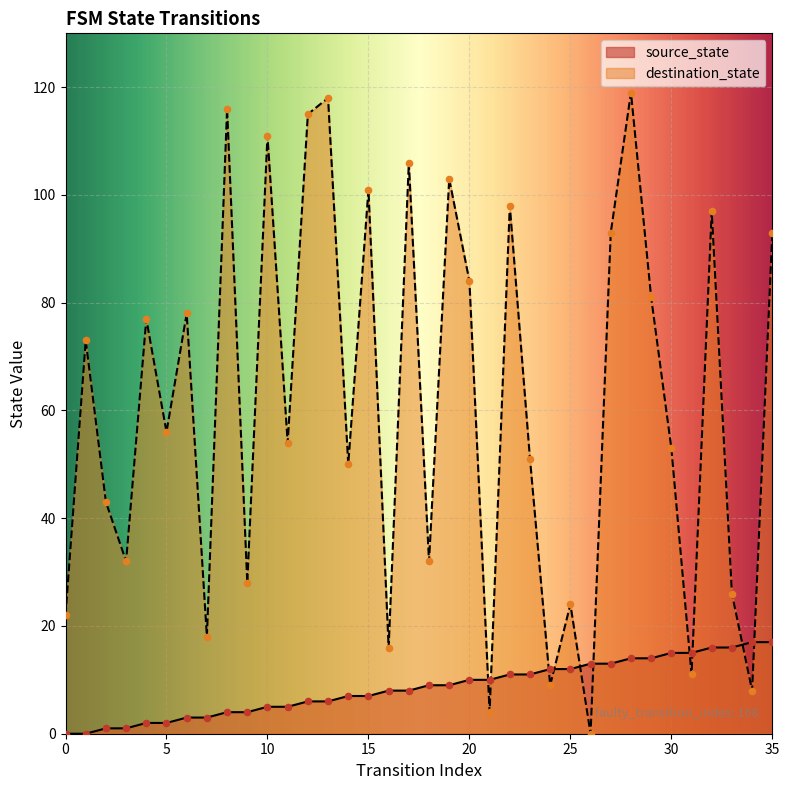

At how many categories does at least one series exceed 29?

25